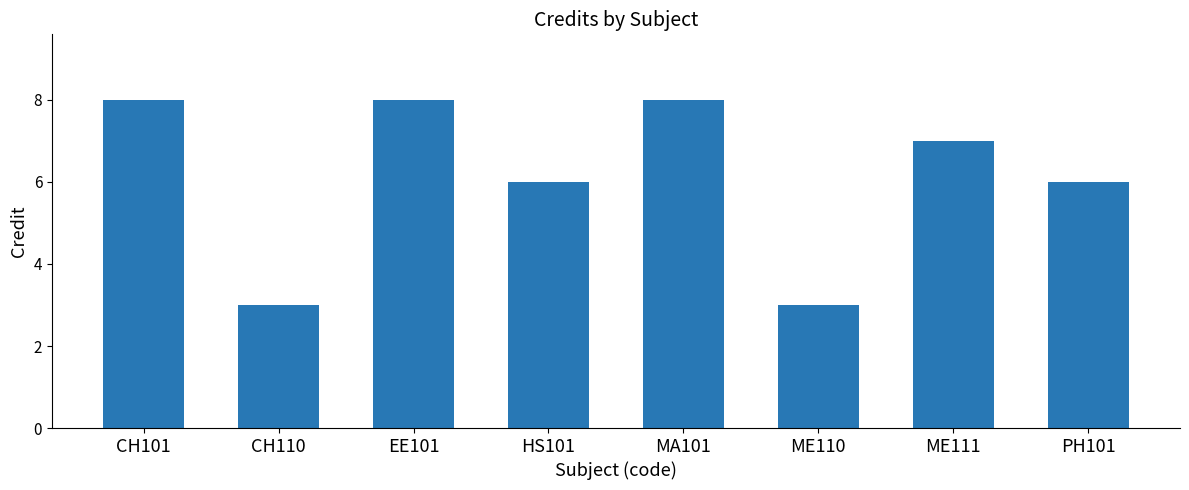

The value at CH101 is 8. True or false?

True